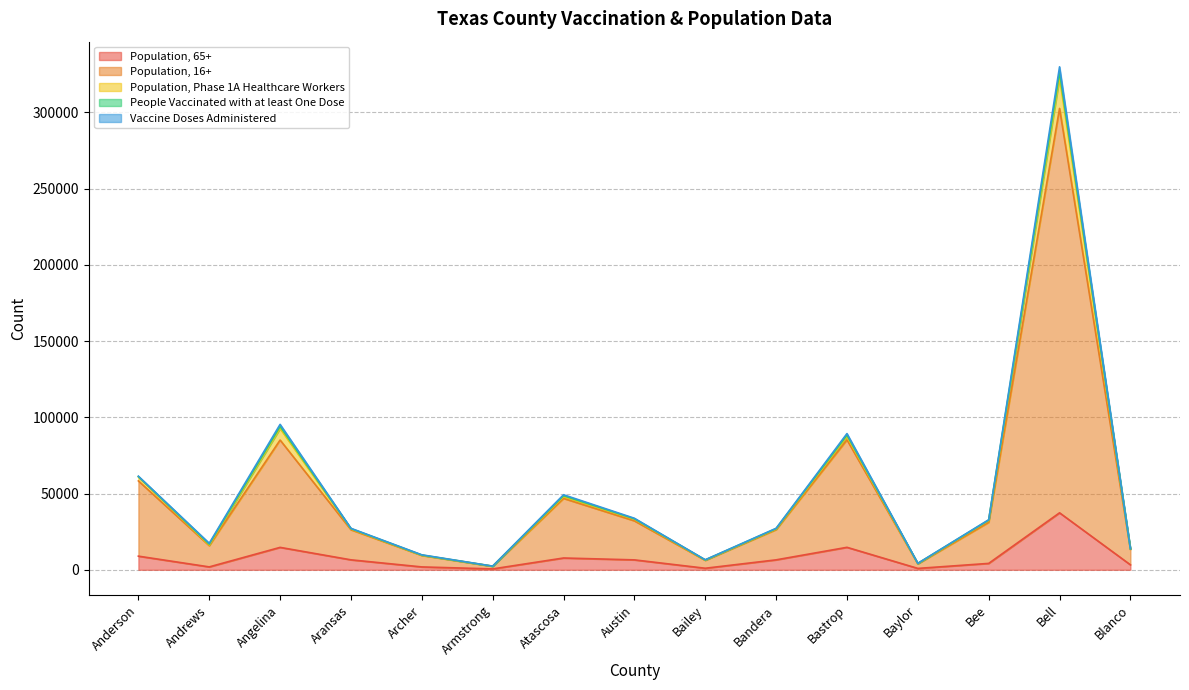

How many lines are shown in the chart?

5